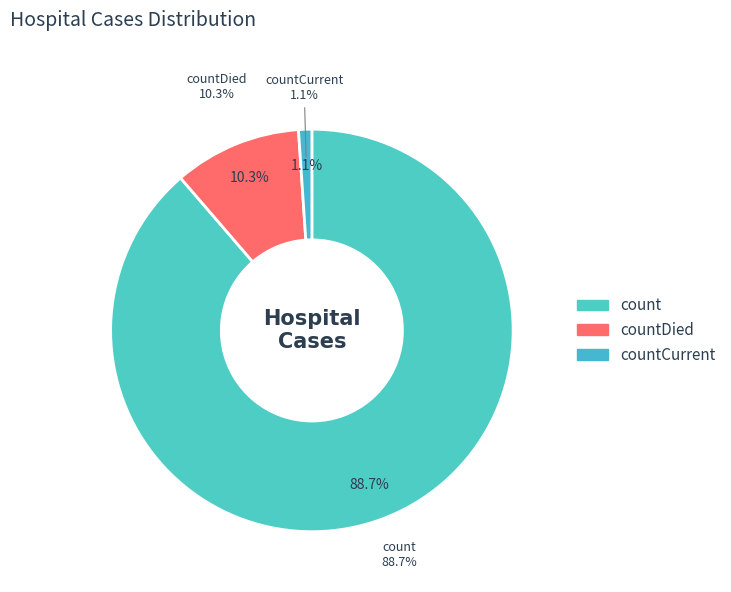

Which has a higher value, countDied or count?

count